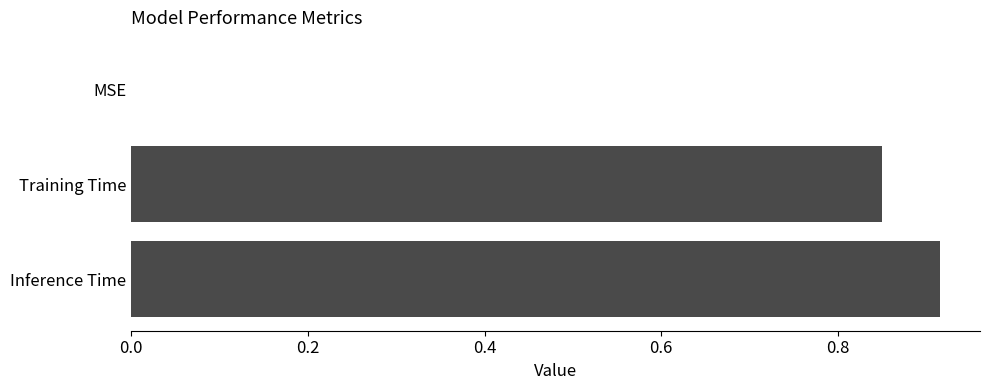

How many positive values are there?

2